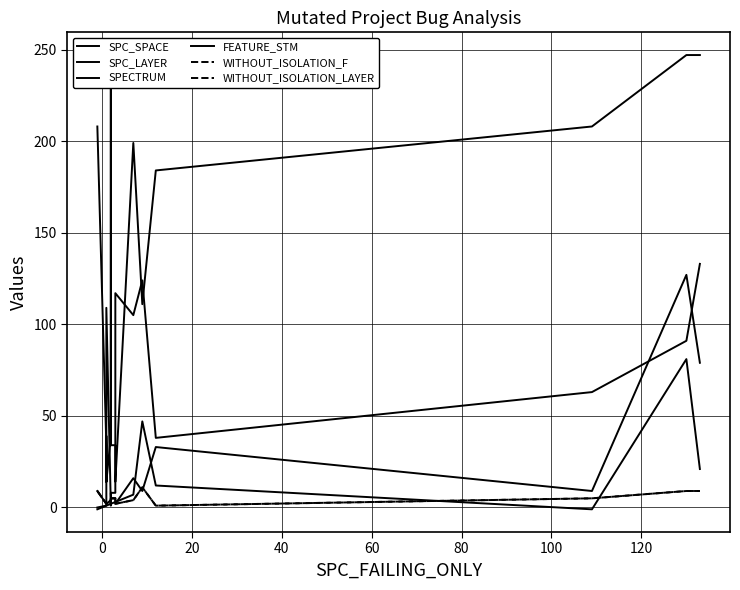

What is the value of the WITHOUT_ISOLATION_F point at the 22nd from the left?

9